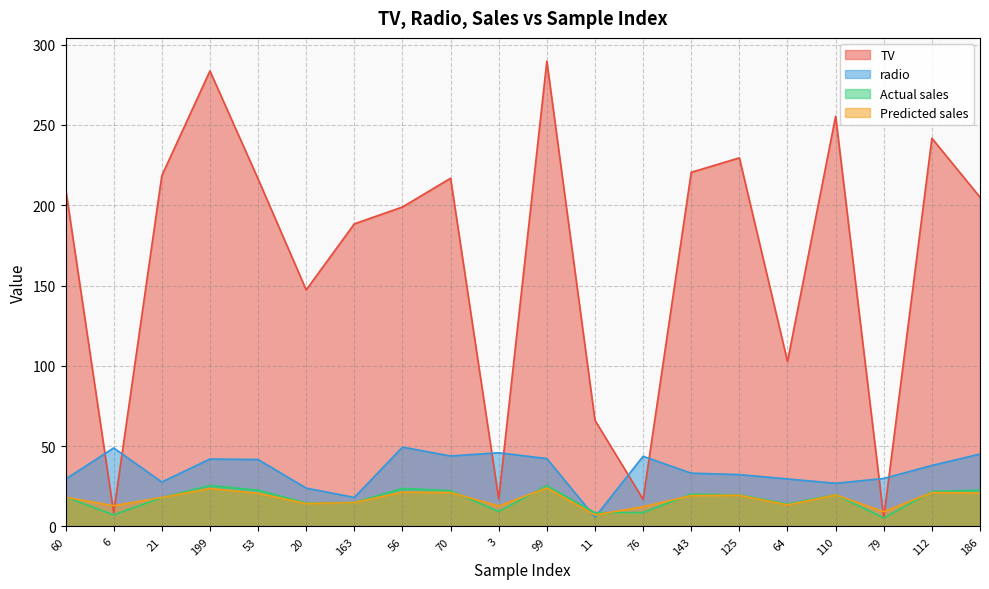

What is the minimum value for radio?

5.8